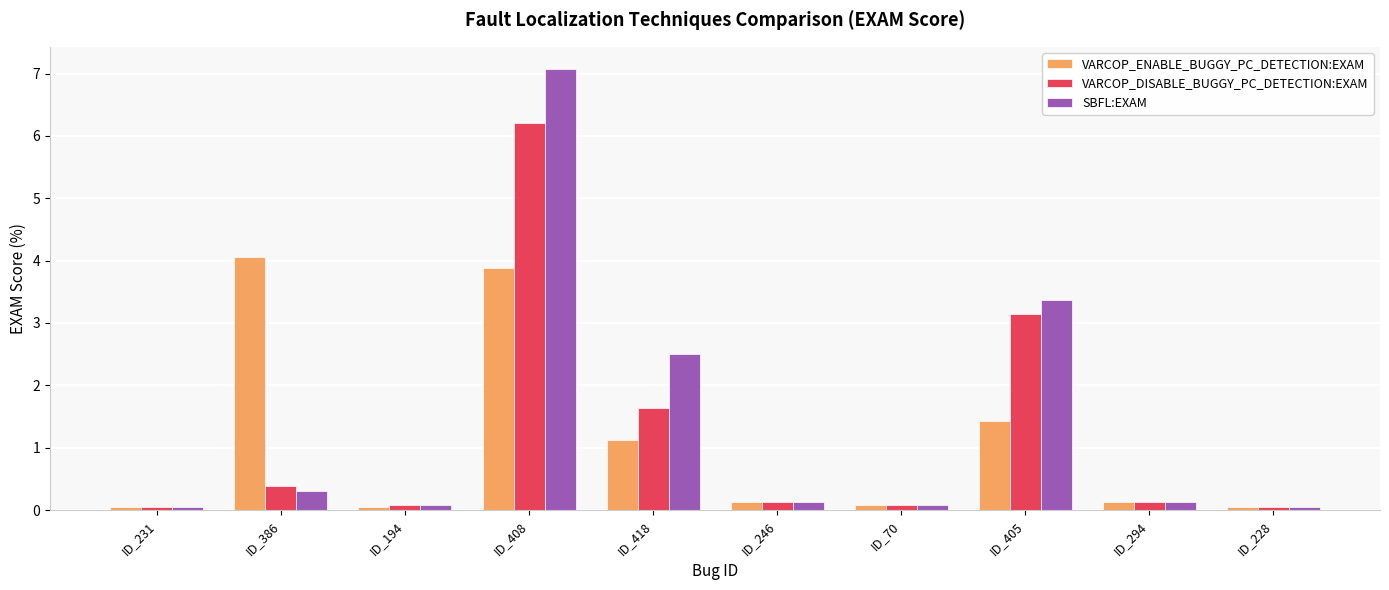

What is the sum of the VARCOP_ENABLE_BUGGY_PC_DETECTION:EXAM values at ID_294 and ID_408?

4.0